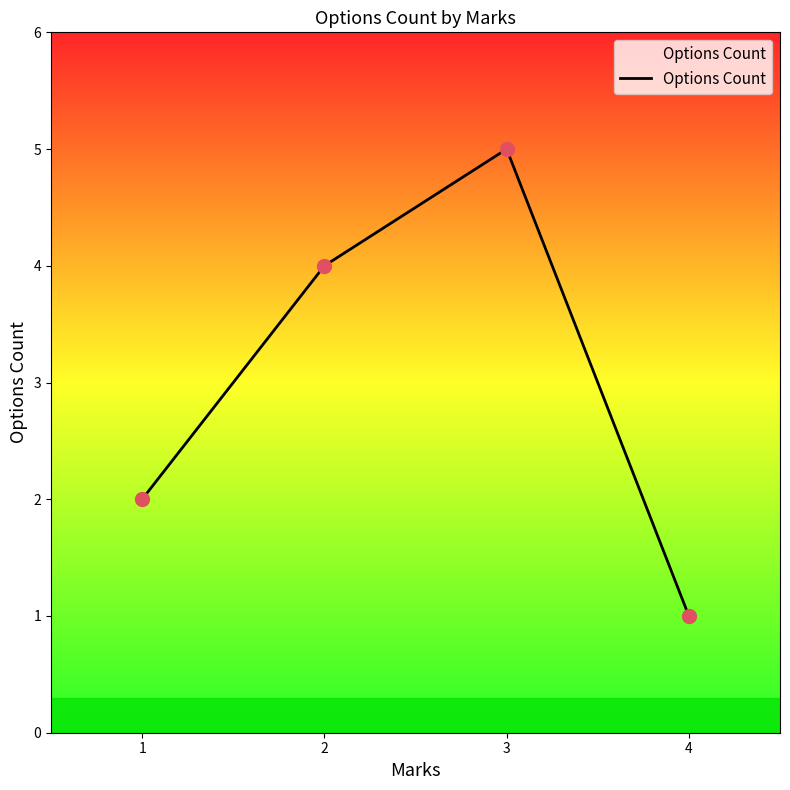

What is the ratio of the value at 4 to the value at 1?

0.5